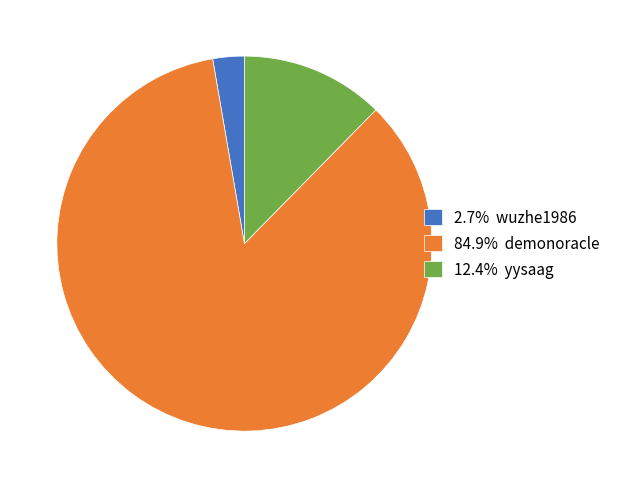

Approximately how many times larger is the value at 84.9% demonoracle compared to 2.7% wuzhe1986?

31.3